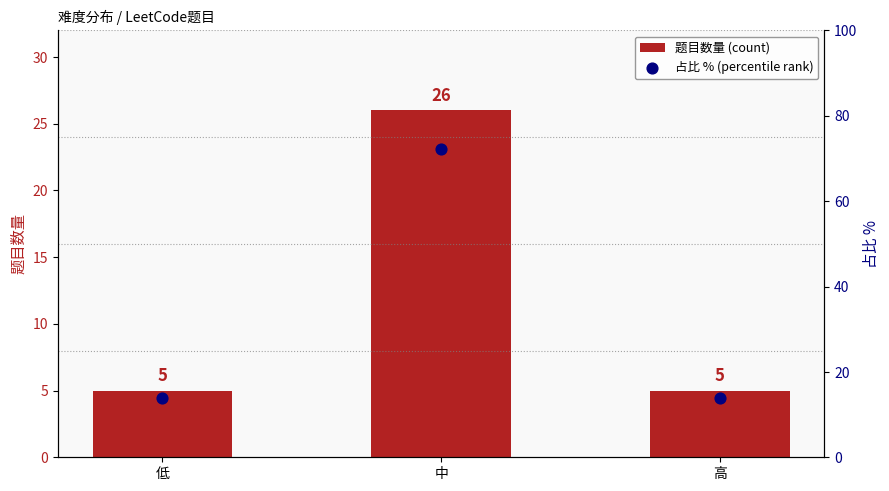

What is the total value across all series at 低?

18.9